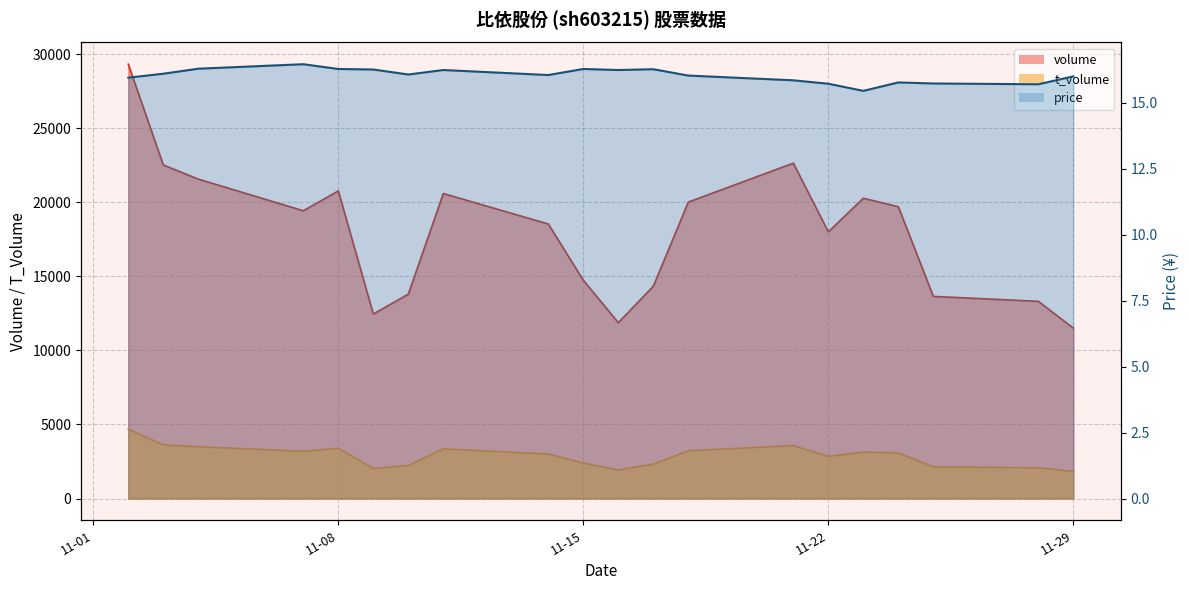

What is the approximate value of volume at 2022-11-17?

14330.0